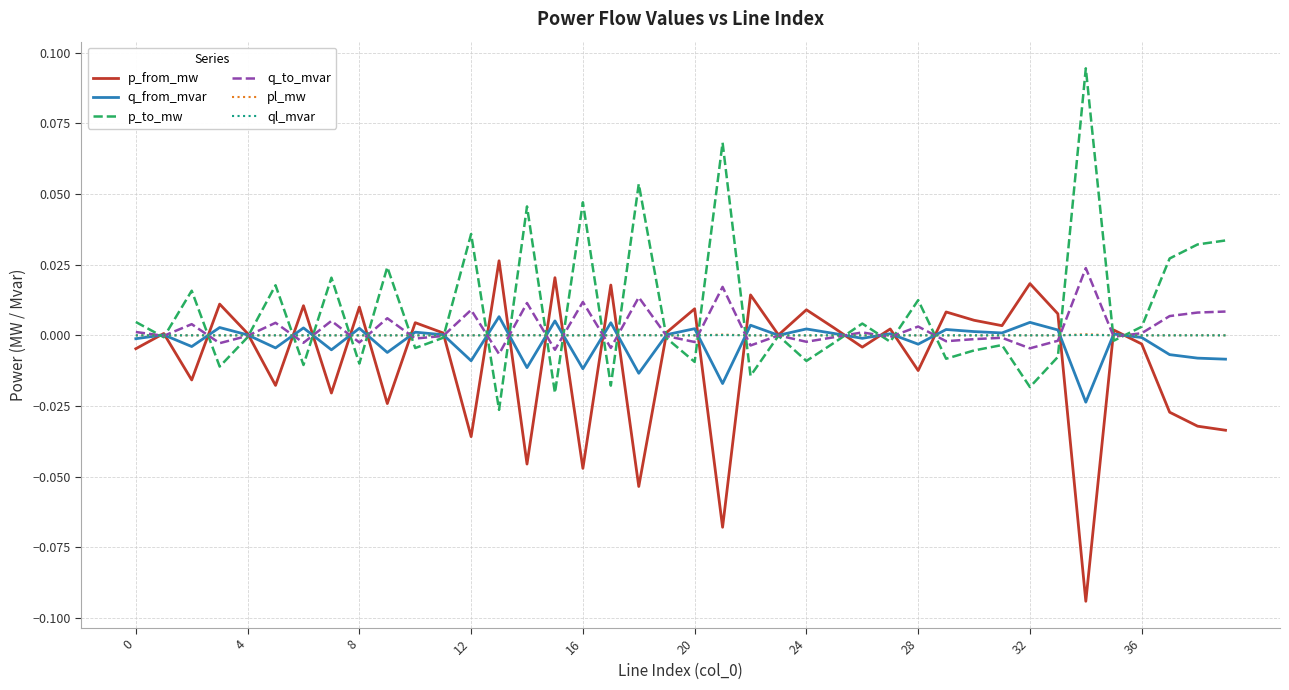

At how many categories does at least one series exceed 0?

40